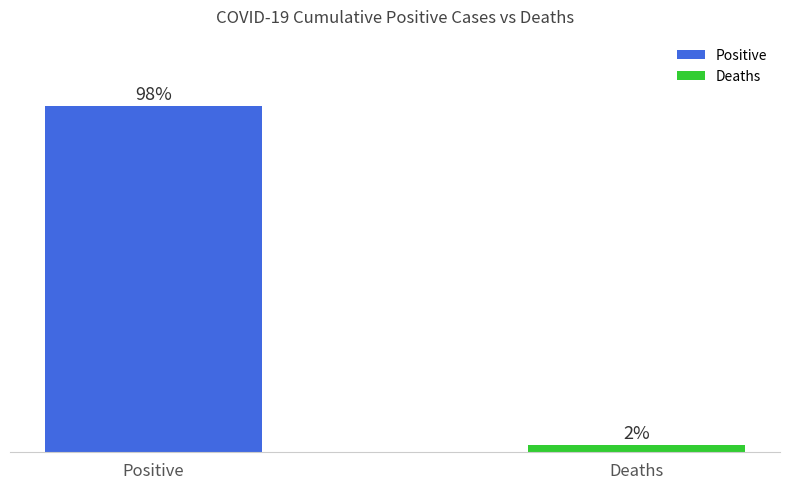

True or false: deaths has a value of 6 at 20200325.

False